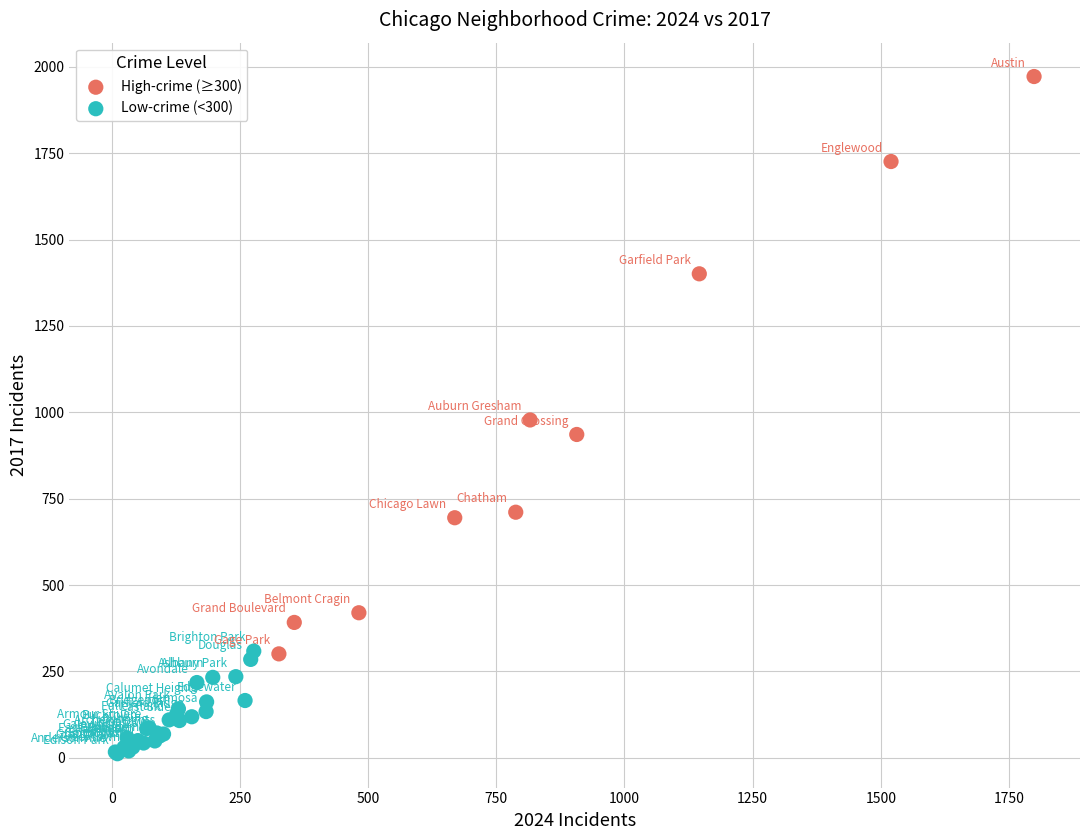

Which series has the widest spread of Y values?

High-crime (≥300)